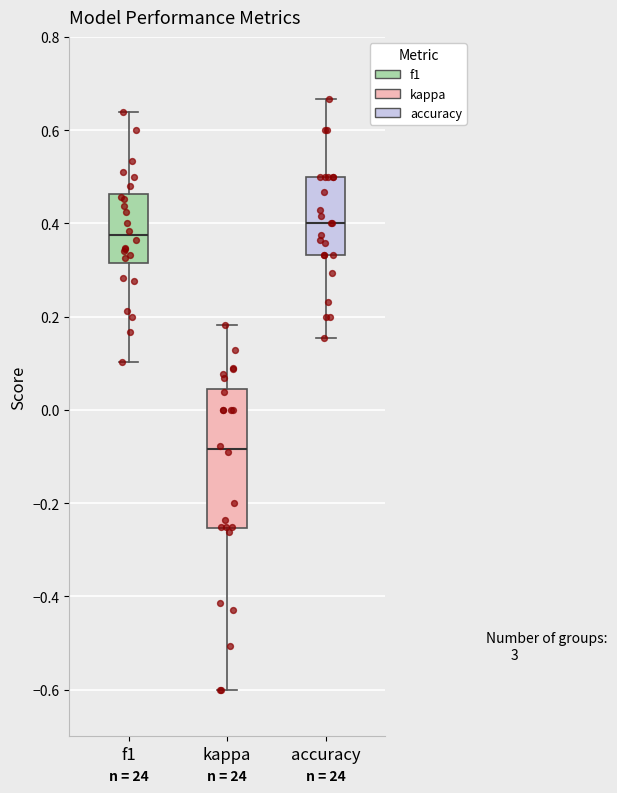

Comparing the boxes themselves (not the whiskers), which one is the tallest?

kappa